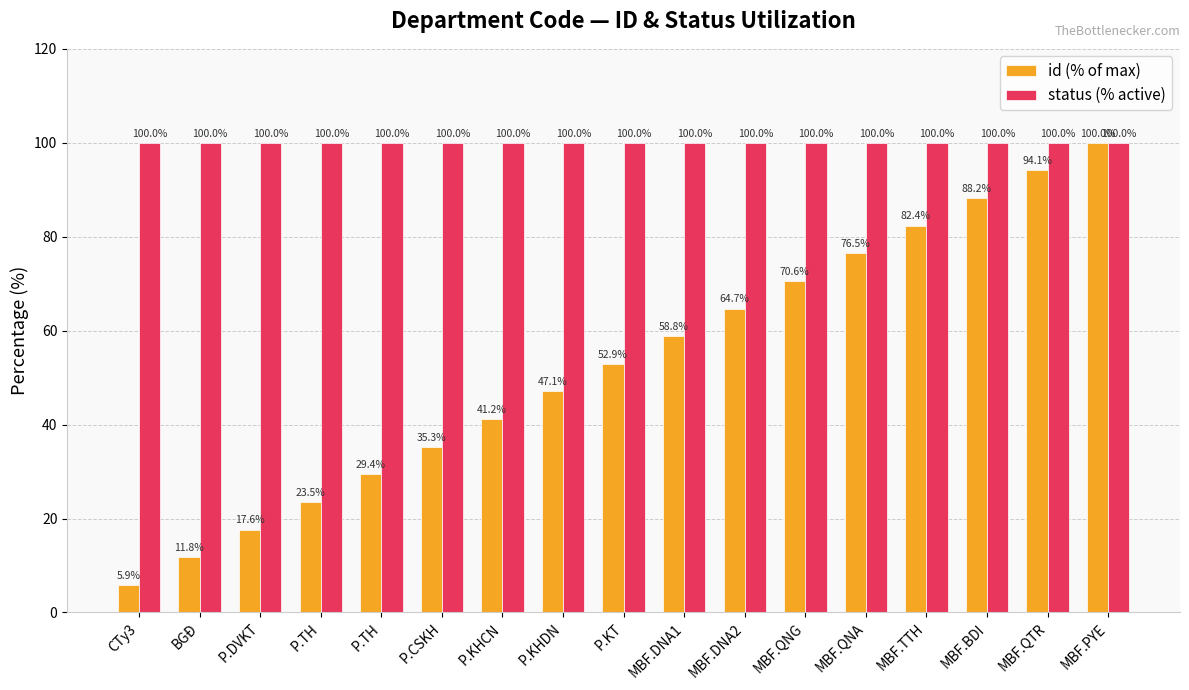

Reading right to left, list all the values displayed in this chart.

id (% of max): 100.0	94.1	88.2	82.4	76.5	70.6	64.7	58.8	52.9	47.1	41.2	35.3	29.4	23.5	17.6	11.8	5.9
status (% active): 100.0	100.0	100.0	100.0	100.0	100.0	100.0	100.0	100.0	100.0	100.0	100.0	100.0	100.0	100.0	100.0	100.0